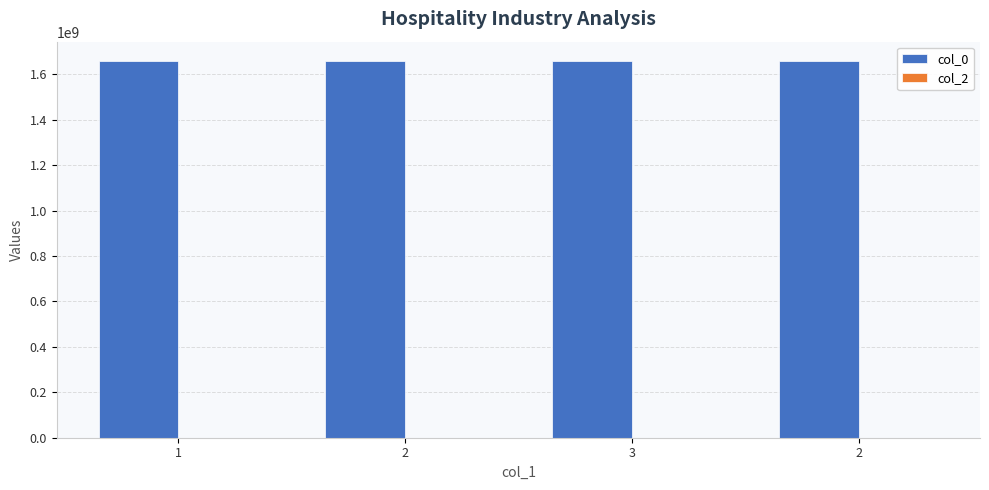

How many bars are there in total?

4